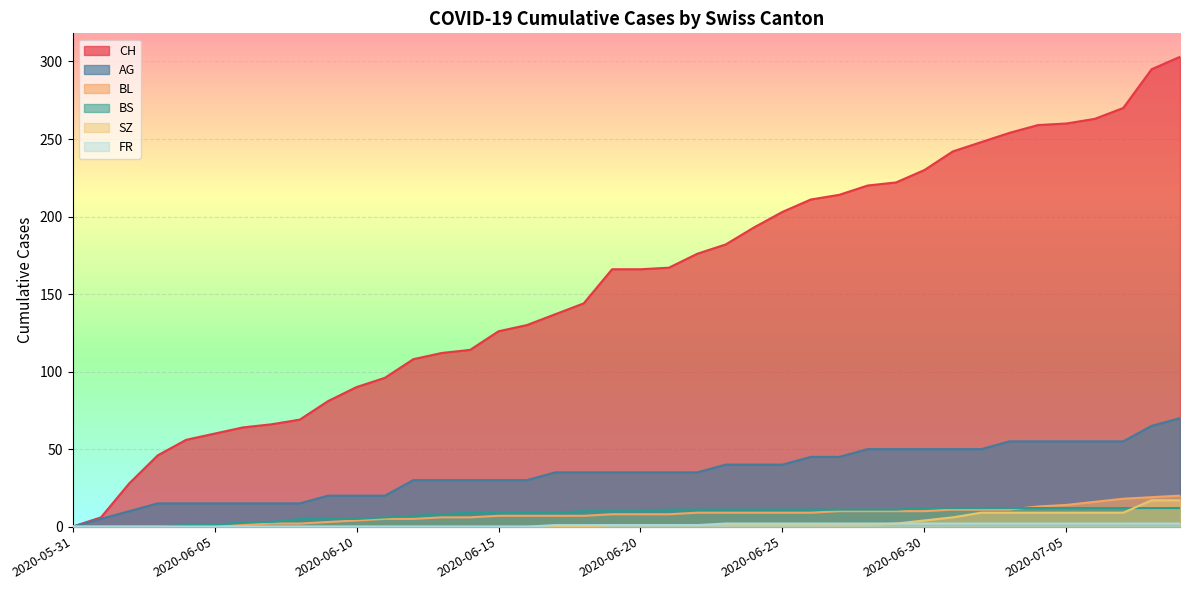

Reading left to right, extract all data points from this chart.

CH: 2020-05-31=0	2020-06-01=6	2020-06-02=28	2020-06-03=46	2020-06-04=56	2020-06-05=60	2020-06-06=64	2020-06-07=66	2020-06-08=69	2020-06-09=81	2020-06-10=90	2020-06-11=96	2020-06-12=108	2020-06-13=112	2020-06-14=114	2020-06-15=126	2020-06-16=130	2020-06-17=137	2020-06-18=144	2020-06-19=166	2020-06-20=166	2020-06-21=167	2020-06-22=176	2020-06-23=182	2020-06-24=193	2020-06-25=203	2020-06-26=211	2020-06-27=214	2020-06-28=220	2020-06-29=222	2020-06-30=230	2020-07-01=242	2020-07-02=248	2020-07-03=254	2020-07-04=259	2020-07-05=260	2020-07-06=263	2020-07-07=270	2020-07-08=295	2020-07-09=303
AG: 2020-05-31=0	2020-06-01=5	2020-06-02=10	2020-06-03=15	2020-06-04=15	2020-06-05=15	2020-06-06=15	2020-06-07=15	2020-06-08=15	2020-06-09=20	2020-06-10=20	2020-06-11=20	2020-06-12=30	2020-06-13=30	2020-06-14=30	2020-06-15=30	2020-06-16=30	2020-06-17=35	2020-06-18=35	2020-06-19=35	2020-06-20=35	2020-06-21=35	2020-06-22=35	2020-06-23=40	2020-06-24=40	2020-06-25=40	2020-06-26=45	2020-06-27=45	2020-06-28=50	2020-06-29=50	2020-06-30=50	2020-07-01=50	2020-07-02=50	2020-07-03=55	2020-07-04=55	2020-07-05=55	2020-07-06=55	2020-07-07=55	2020-07-08=65	2020-07-09=70
BL: 2020-05-31=0	2020-06-01=0	2020-06-02=0	2020-06-03=0	2020-06-04=0	2020-06-05=0	2020-06-06=1	2020-06-07=2	2020-06-08=2	2020-06-09=3	2020-06-10=4	2020-06-11=5	2020-06-12=5	2020-06-13=6	2020-06-14=6	2020-06-15=7	2020-06-16=7	2020-06-17=7	2020-06-18=7	2020-06-19=8	2020-06-20=8	2020-06-21=8	2020-06-22=9	2020-06-23=9	2020-06-24=9	2020-06-25=9	2020-06-26=9	2020-06-27=10	2020-06-28=10	2020-06-29=10	2020-06-30=10	2020-07-01=11	2020-07-02=11	2020-07-03=11	2020-07-04=13	2020-07-05=14	2020-07-06=16	2020-07-07=18	2020-07-08=19	2020-07-09=20
BS: 2020-05-31=0	2020-06-01=0	2020-06-02=0	2020-06-03=0	2020-06-04=1	2020-06-05=1	2020-06-06=3	2020-06-07=3	2020-06-08=5	2020-06-09=5	2020-06-10=5	2020-06-11=6	2020-06-12=7	2020-06-13=8	2020-06-14=9	2020-06-15=9	2020-06-16=9	2020-06-17=9	2020-06-18=10	2020-06-19=10	2020-06-20=10	2020-06-21=11	2020-06-22=11	2020-06-23=11	2020-06-24=11	2020-06-25=11	2020-06-26=11	2020-06-27=11	2020-06-28=11	2020-06-29=11	2020-06-30=12	2020-07-01=12	2020-07-02=12	2020-07-03=12	2020-07-04=12	2020-07-05=12	2020-07-06=12	2020-07-07=12	2020-07-08=12	2020-07-09=12
SZ: 2020-05-31=0	2020-06-01=0	2020-06-02=0	2020-06-03=0	2020-06-04=0	2020-06-05=0	2020-06-06=0	2020-06-07=0	2020-06-08=0	2020-06-09=0	2020-06-10=0	2020-06-11=0	2020-06-12=0	2020-06-13=0	2020-06-14=0	2020-06-15=0	2020-06-16=0	2020-06-17=0	2020-06-18=0	2020-06-19=1	2020-06-20=1	2020-06-21=1	2020-06-22=1	2020-06-23=1	2020-06-24=1	2020-06-25=1	2020-06-26=1	2020-06-27=1	2020-06-28=1	2020-06-29=2	2020-06-30=4	2020-07-01=6	2020-07-02=9	2020-07-03=9	2020-07-04=9	2020-07-05=9	2020-07-06=9	2020-07-07=9	2020-07-08=17	2020-07-09=17
FR: 2020-05-31=0	2020-06-01=0	2020-06-02=0	2020-06-03=0	2020-06-04=0	2020-06-05=0	2020-06-06=0	2020-06-07=0	2020-06-08=0	2020-06-09=0	2020-06-10=0	2020-06-11=0	2020-06-12=0	2020-06-13=0	2020-06-14=0	2020-06-15=0	2020-06-16=0	2020-06-17=1	2020-06-18=1	2020-06-19=1	2020-06-20=1	2020-06-21=1	2020-06-22=1	2020-06-23=2	2020-06-24=2	2020-06-25=2	2020-06-26=2	2020-06-27=2	2020-06-28=2	2020-06-29=2	2020-06-30=2	2020-07-01=2	2020-07-02=2	2020-07-03=2	2020-07-04=2	2020-07-05=2	2020-07-06=2	2020-07-07=2	2020-07-08=2	2020-07-09=2